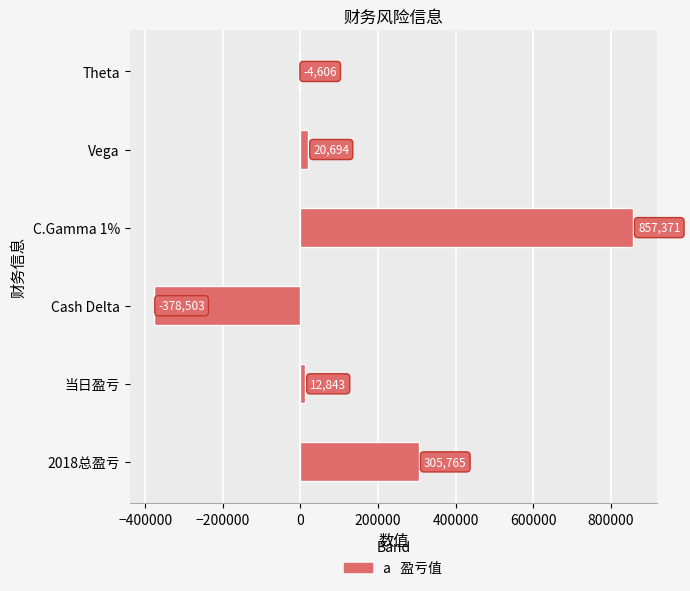

Reading top to bottom, transcribe all the data shown in this chart.

-4606	20694	857371	-378503	12843	305765